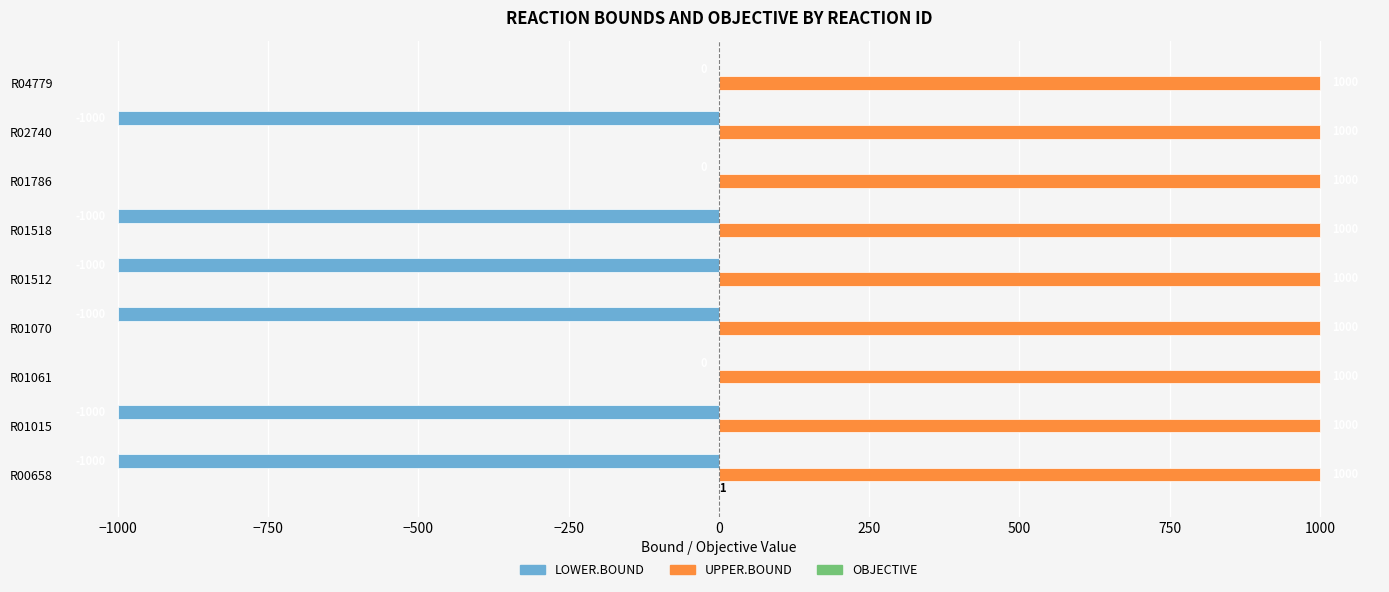

What is the sum of the LOWER.BOUND values at R02740 and R00658?

-2000